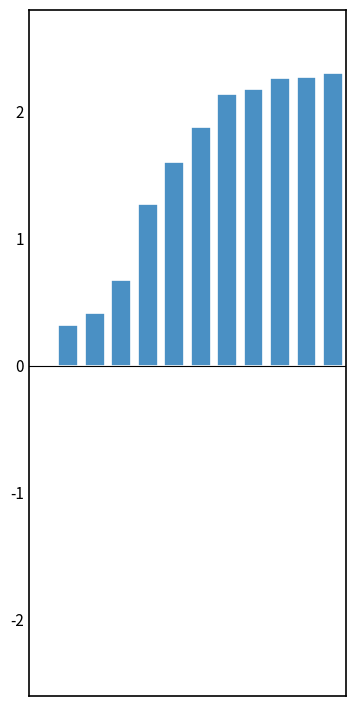

Does the chart contain stacked bars?

No